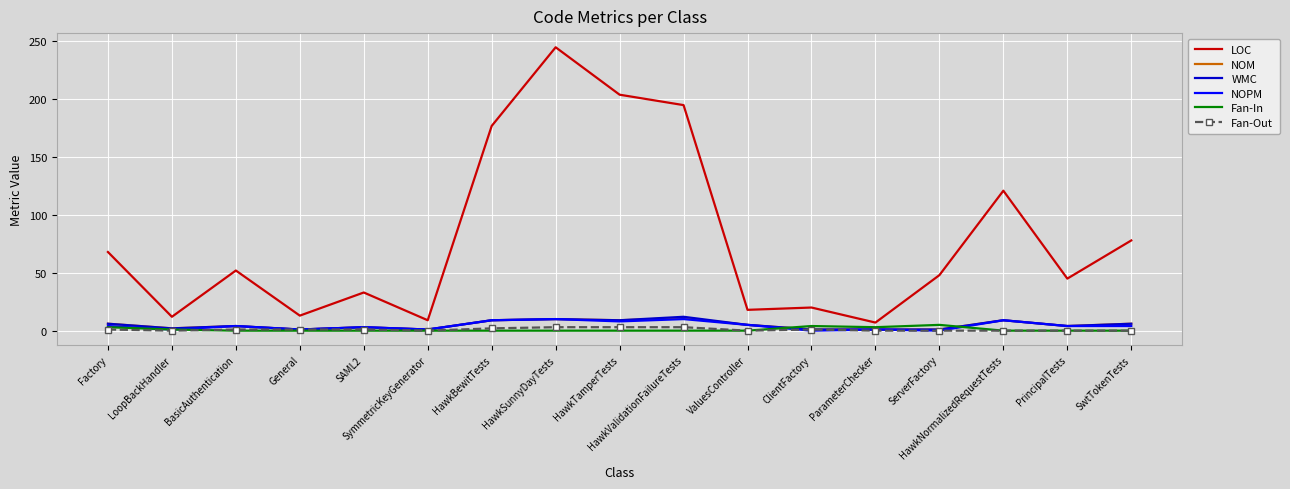

Which series has the widest spread of values?

LOC